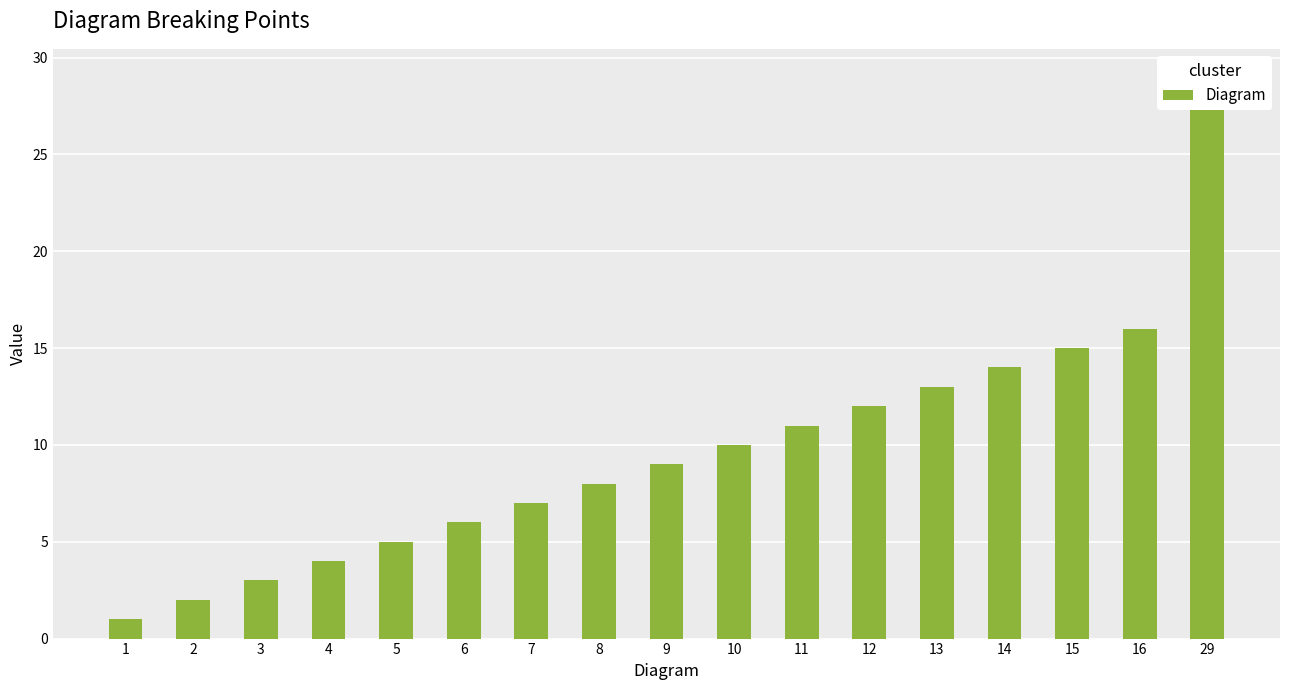

The value at 8 is 2. True or false?

False